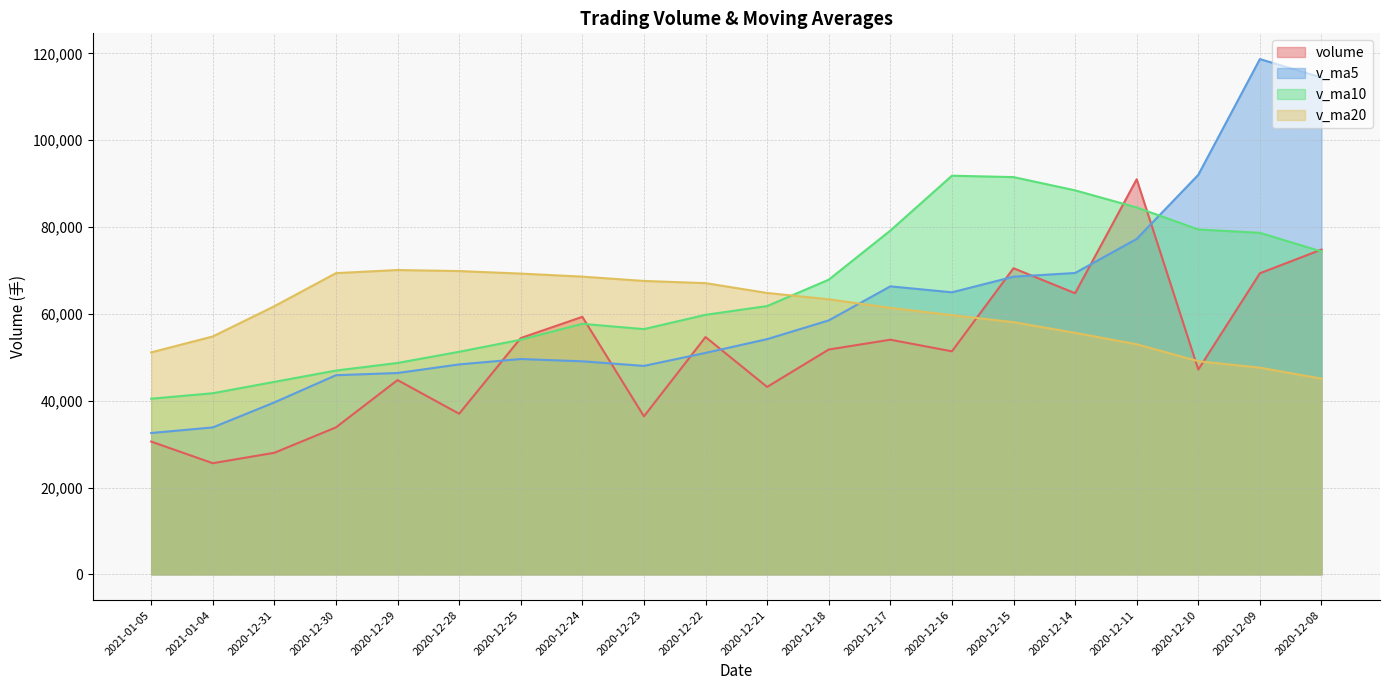

What is the sum of all v_ma5 values?

1228633.0